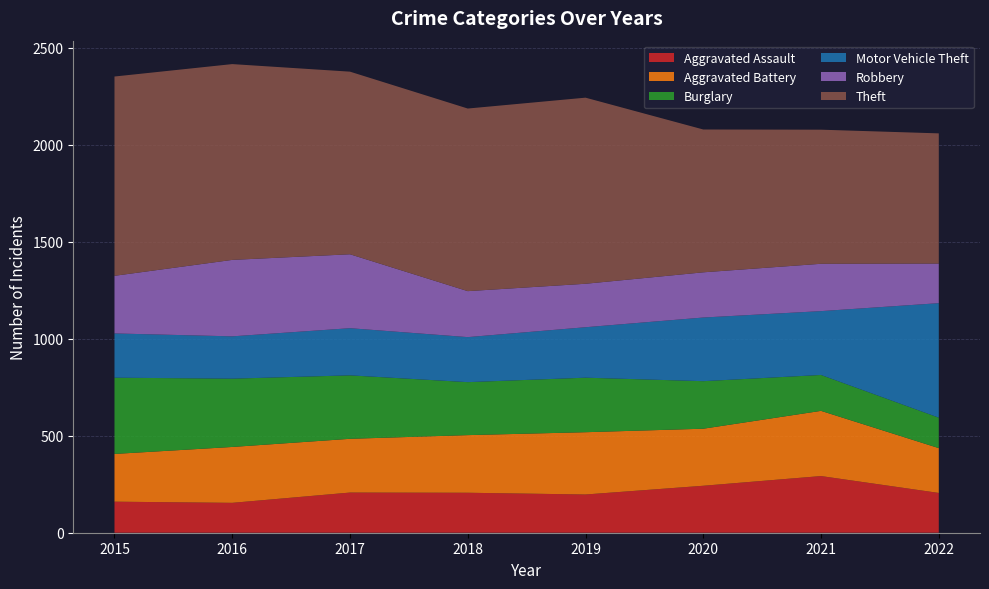

Reading left to right, extract all data points from this chart.

Aggravated Assault: 160	154	207	206	197	242	292	205
Aggravated Battery: 246	288	277	297	321	294	336	231
Burglary: 393	352	327	273	281	245	185	157
Motor Vehicle Theft: 228	218	243	232	260	328	329	590
Robbery: 297	394	381	237	224	233	244	204
Theft: 1027	1009	941	941	959	736	691	671